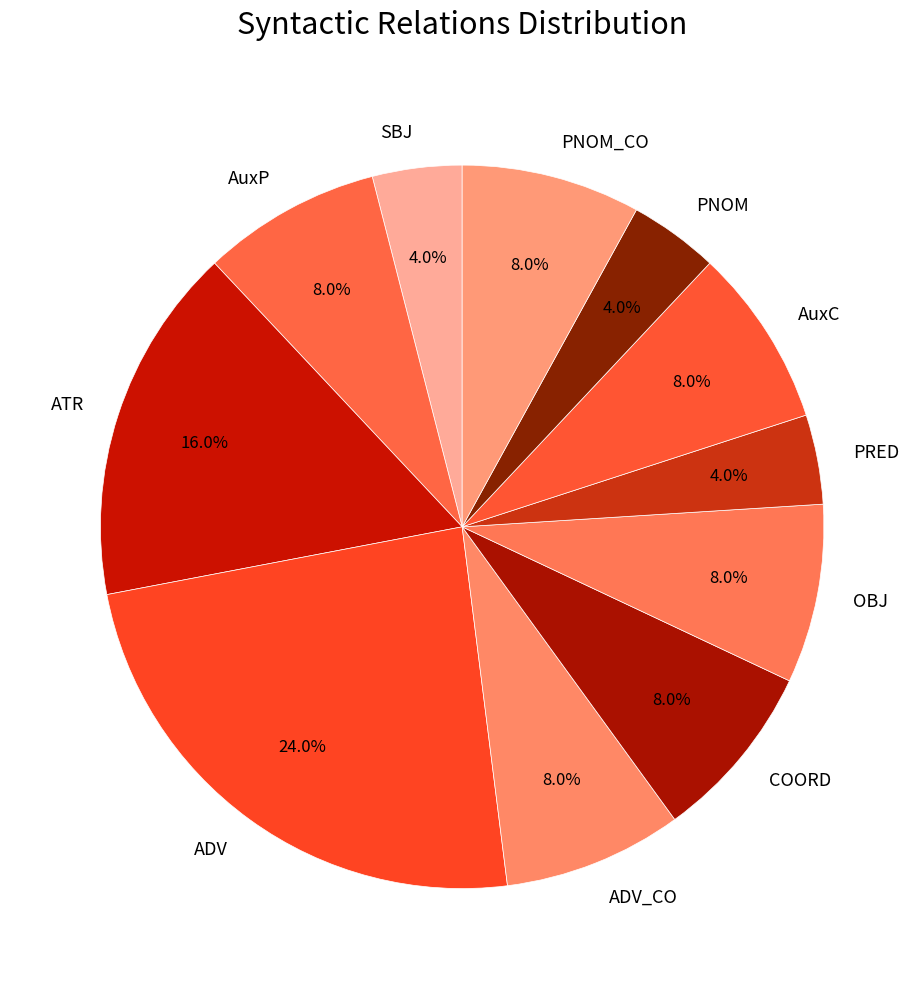

What percentage is the ADV_CO slice, to the nearest percent?

8%